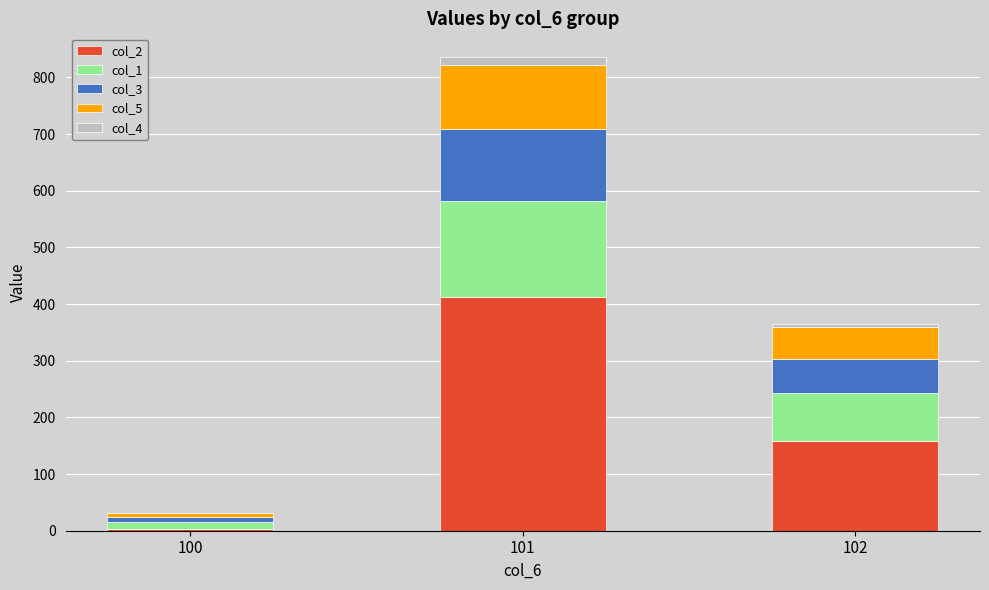

Reading left to right, transcribe the values for col_2.

100=3	101=413	102=159